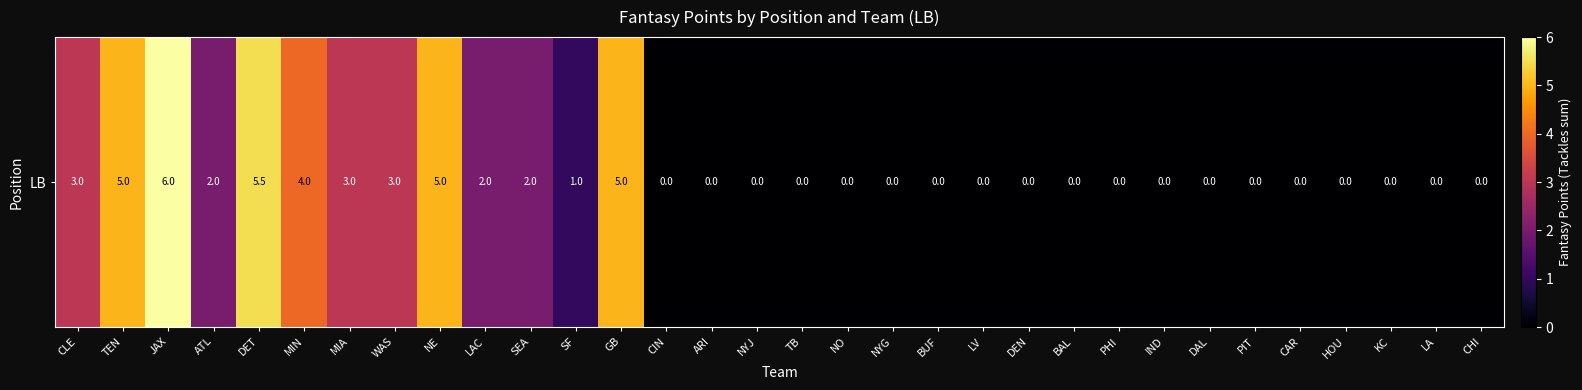

Read the value at JAX.

6.0